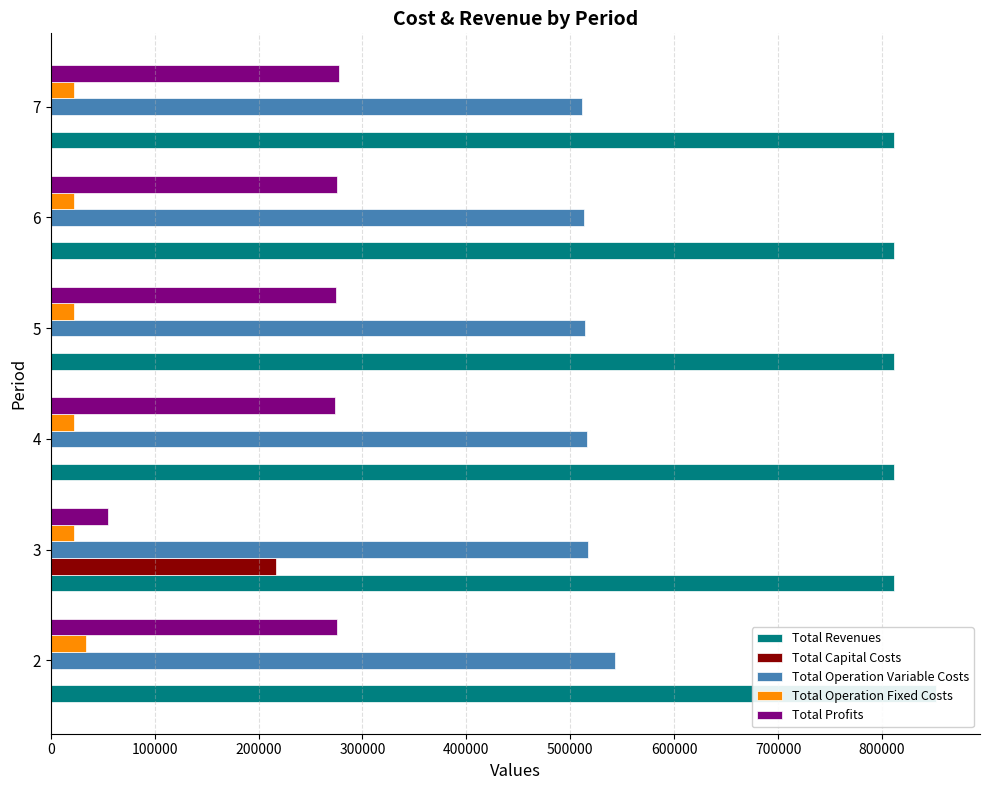

What is the difference between the Total Operation Variable Costs values at 200000 and 400000?

2791.4